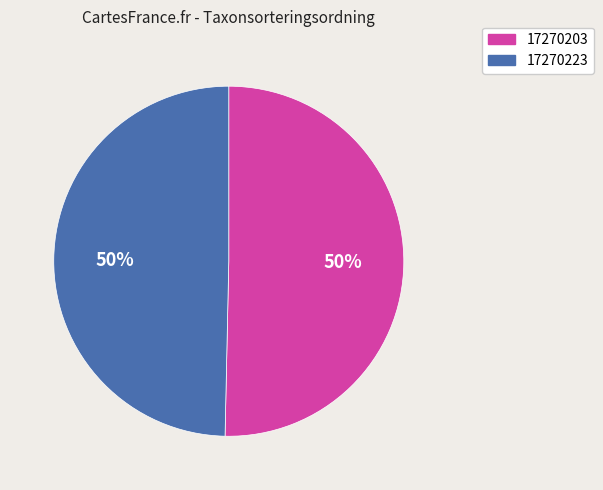

Which category has the biggest portion of the pie?

17270203